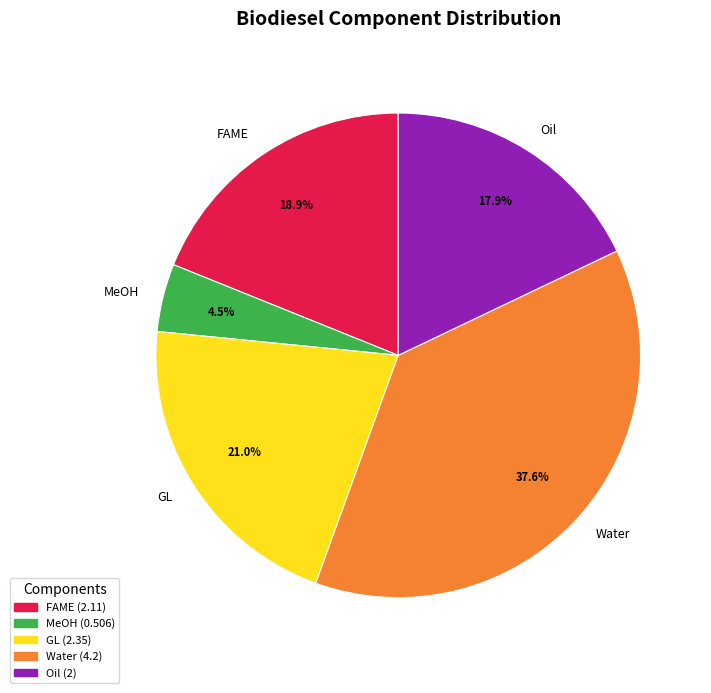

What percentage is NOT represented by FAME?

81.1%